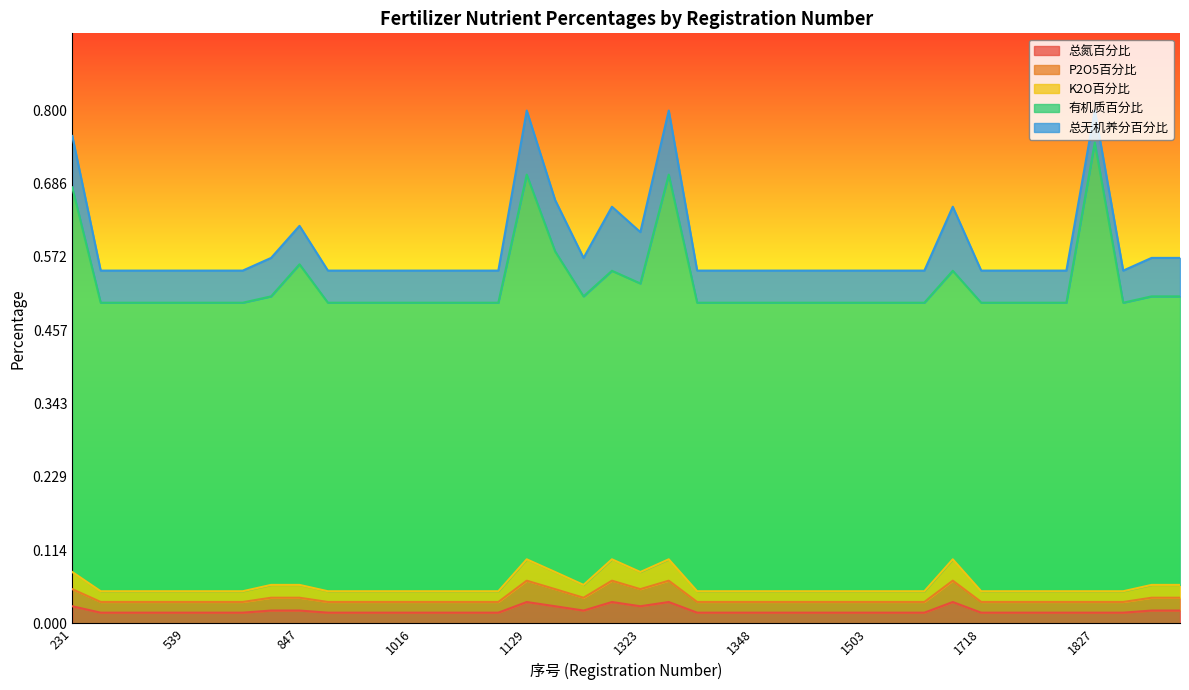

True or false: 总氮百分比 and P2O5百分比 intersect in this chart.

False